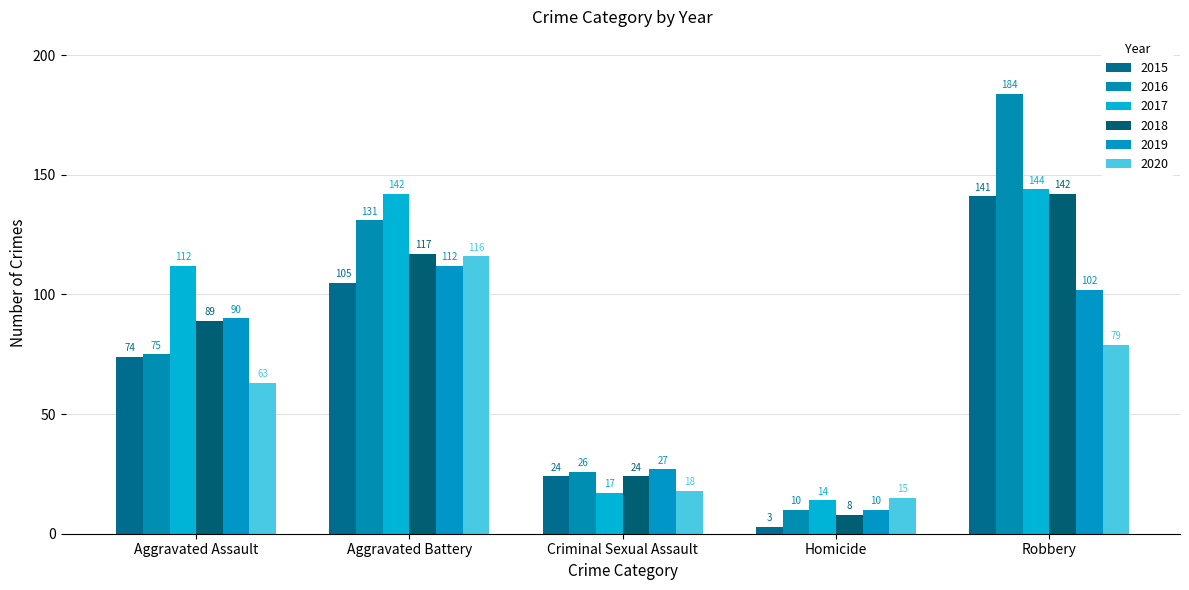

List the labels in order of 2019 value, smallest first.

Homicide, Criminal Sexual Assault, Aggravated Assault, Robbery, Aggravated Battery